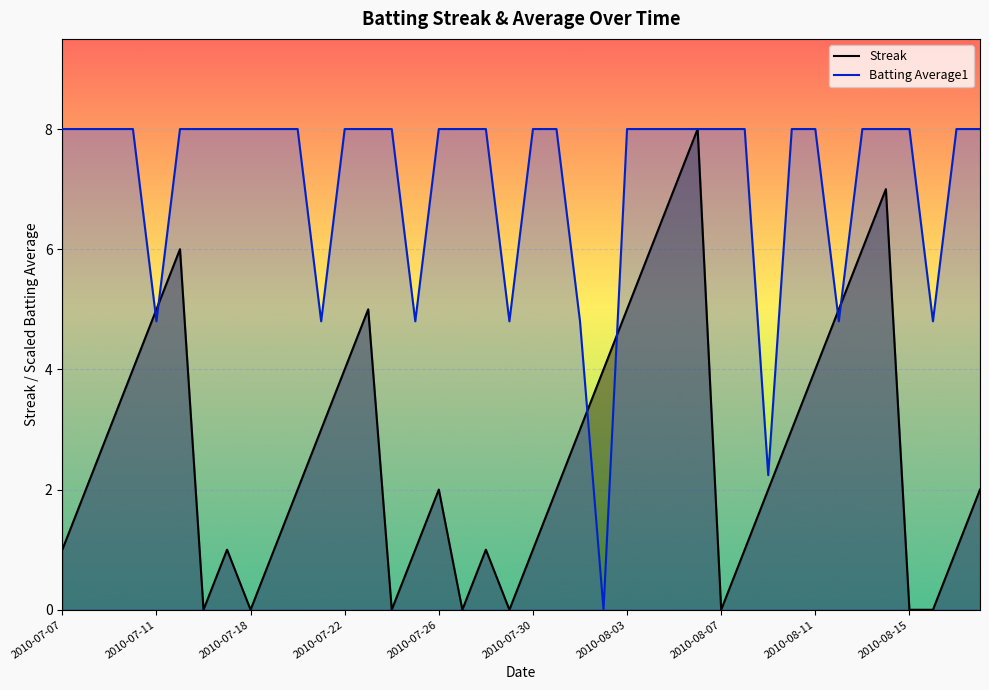

Rank the series by their average value, from highest to lowest.

Batting Average1, Streak